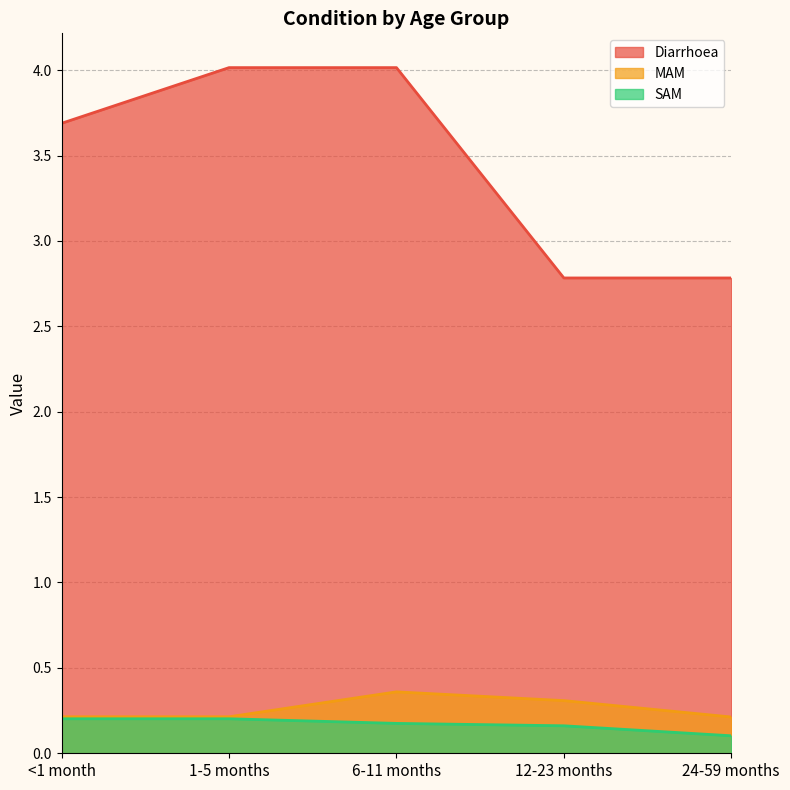

Reading right to left, extract all data points from this chart.

Diarrhoea: 24-59 months=2.8	12-23 months=2.8	6-11 months=4.0	1-5 months=4.0	<1 month=3.7
MAM: 24-59 months=0.2	12-23 months=0.3	6-11 months=0.4	1-5 months=0.2	<1 month=0.2
SAM: 24-59 months=0.1	12-23 months=0.2	6-11 months=0.2	1-5 months=0.2	<1 month=0.2